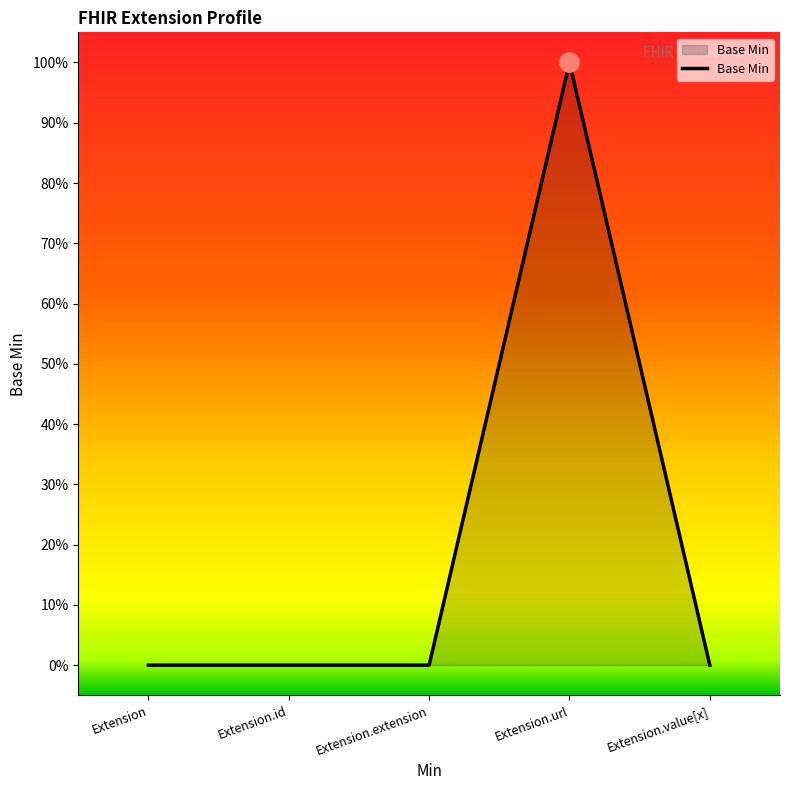

Is it true that the value at Extension is 0?

True